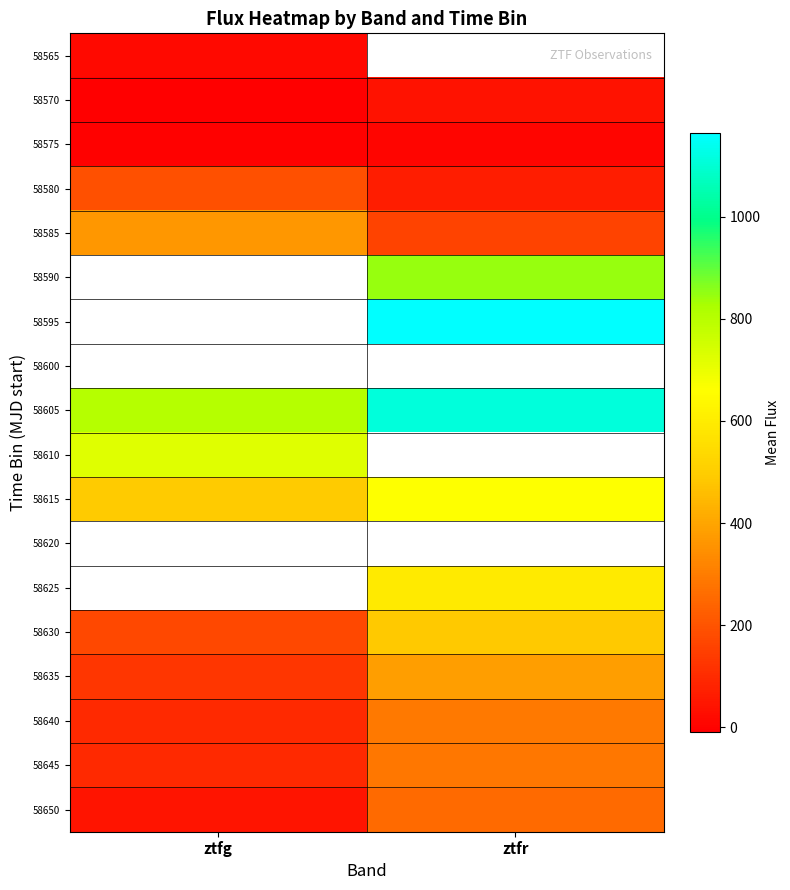

What is the average value of the 58585 series?

263.8